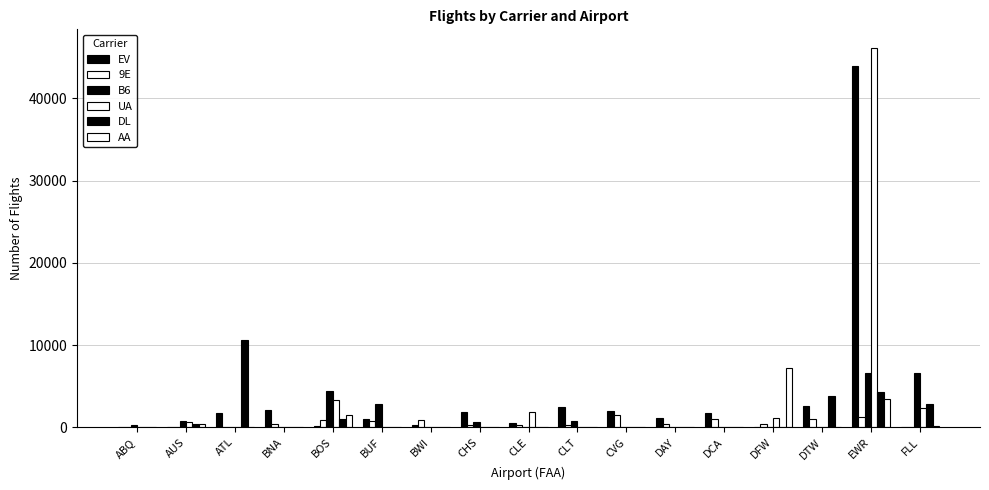

Which category has the highest value across all series?

EWR